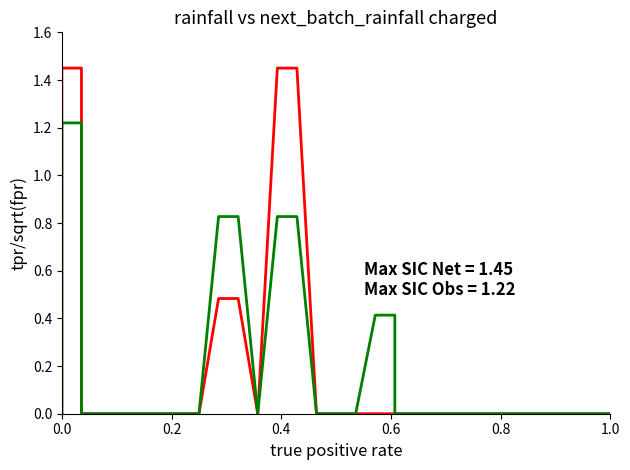

How many data points does each series have?

40